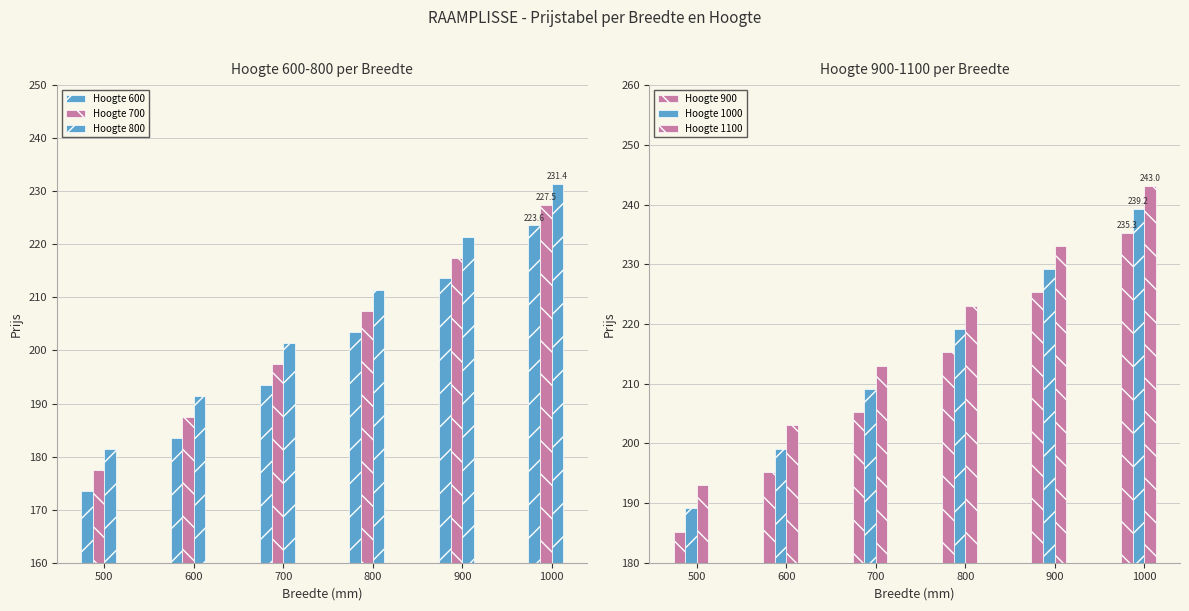

How many values in the Hoogte 800 series exceed 211?

3